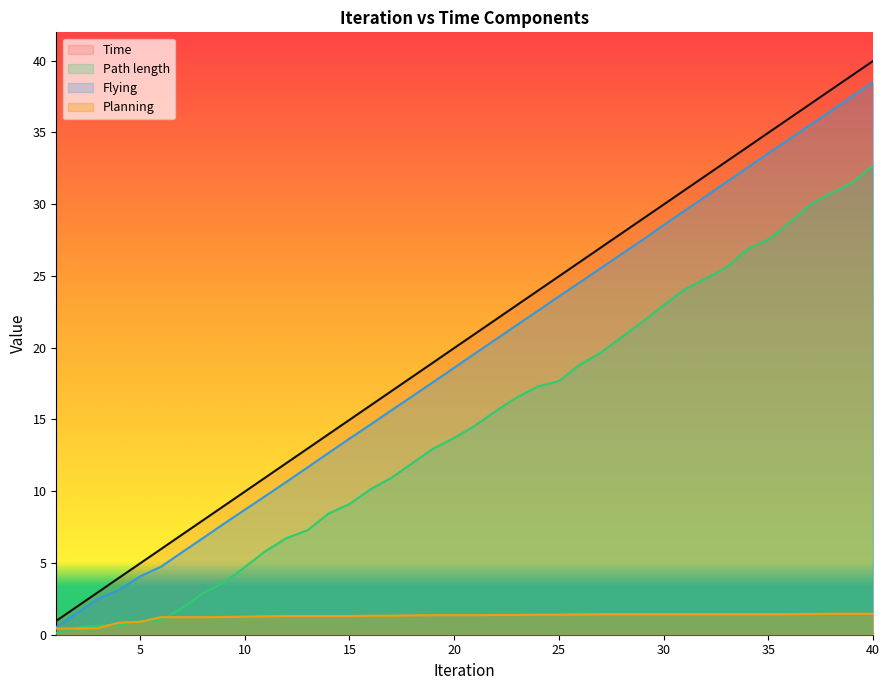

What is the lowest value of the Flying series?

0.5